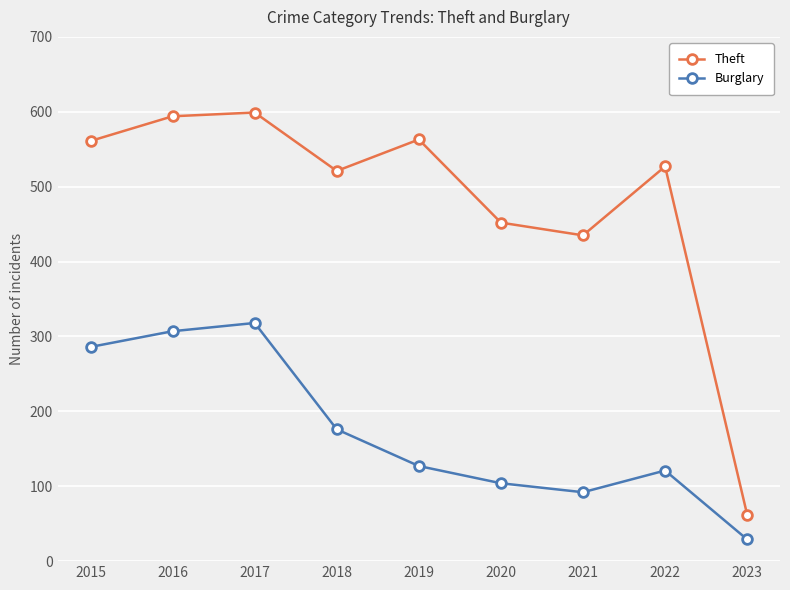

Is it true that Theft equals 909 at 2015?

False